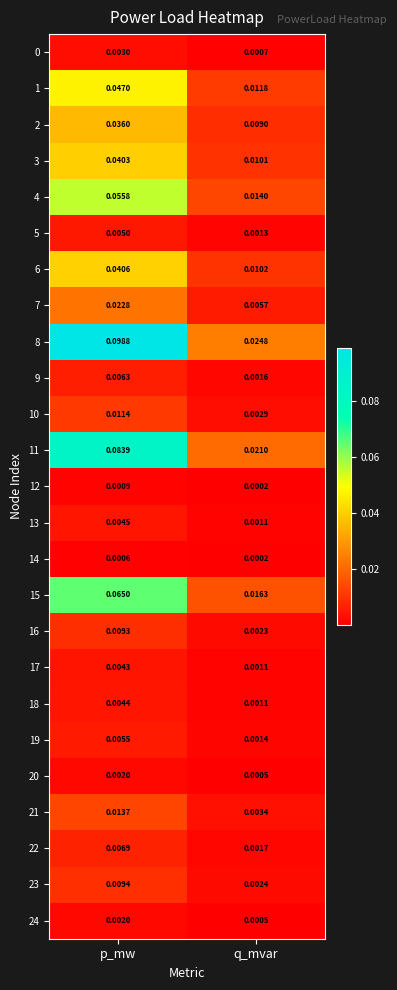

At which category is the sum across all series the highest?

p_mw